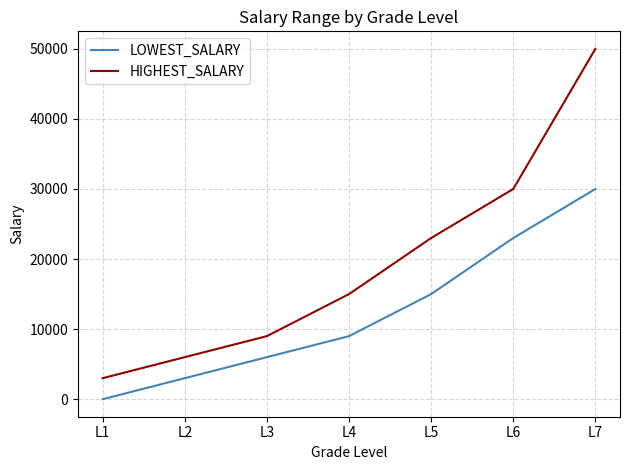

What is the sum of the LOWEST_SALARY values at L6 and L3?

29000